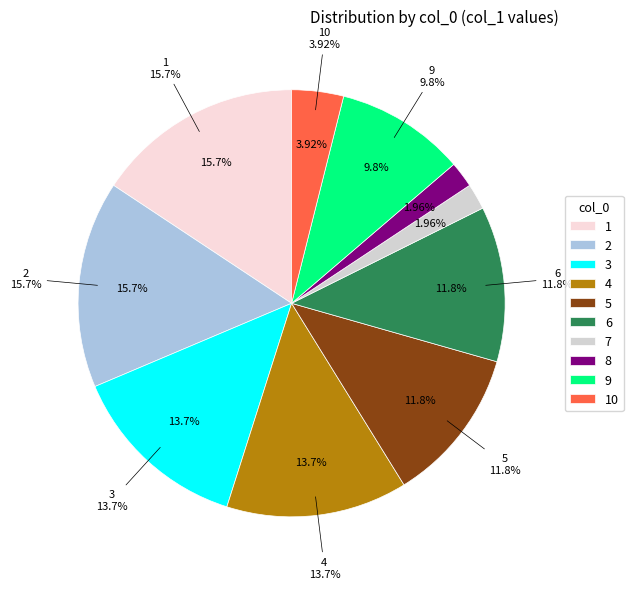

How many segments does this pie chart have?

10